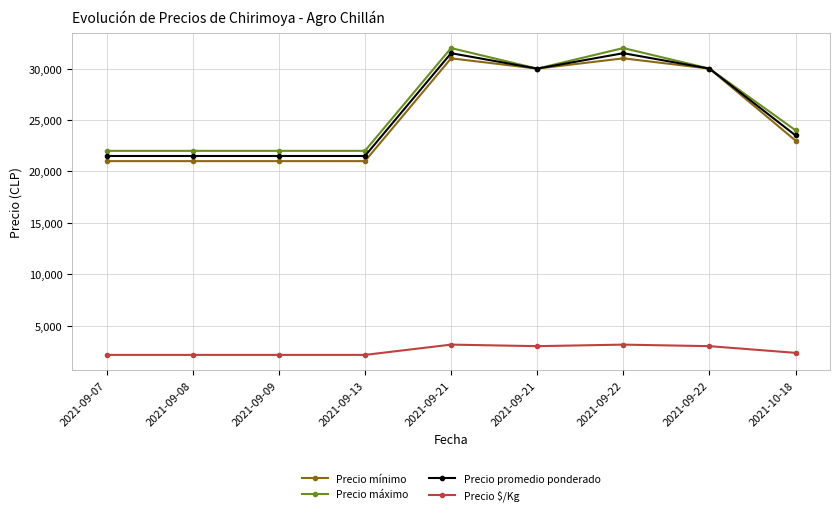

Read the Precio promedio ponderado value at 2021-09-08, to the nearest 10.

21500